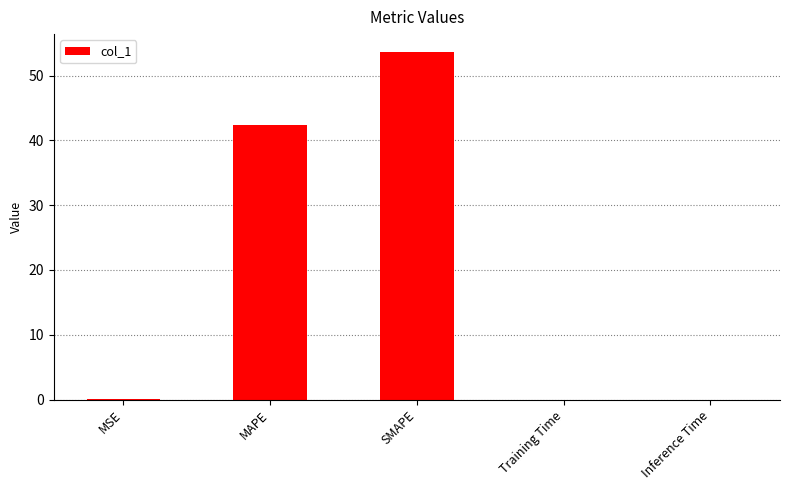

At which label is the value closest to 26?

MAPE